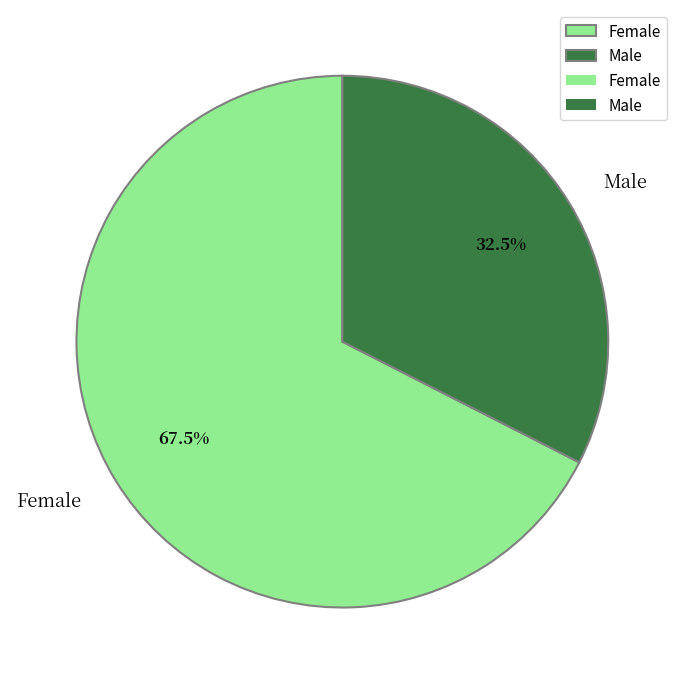

True or false: Female accounts for 79% of the total.

False